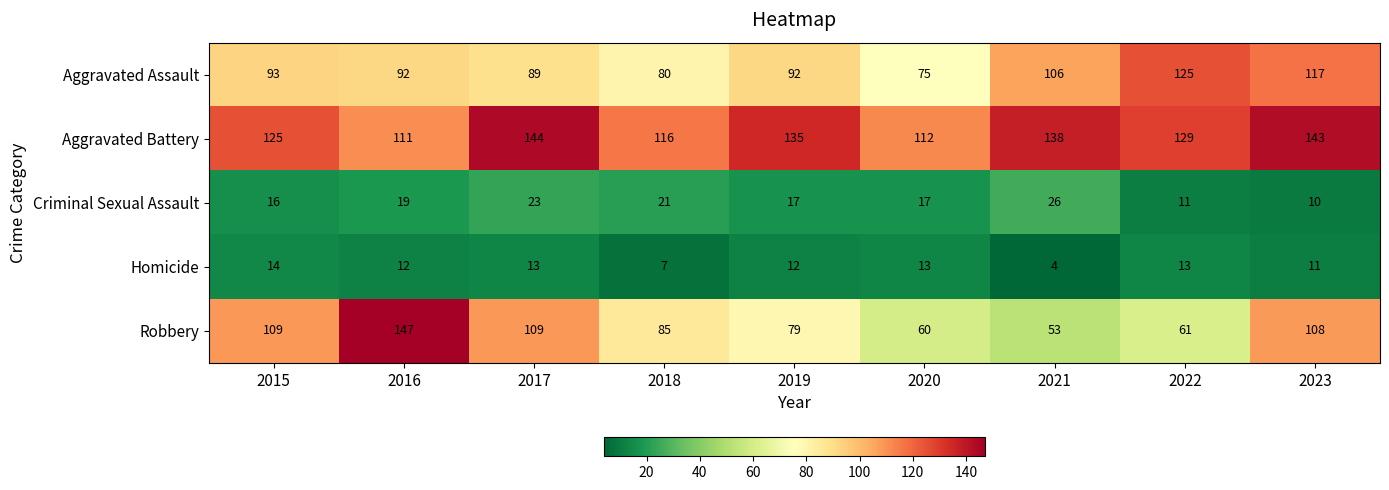

At which category does the chart reach its minimum across all series?

2021